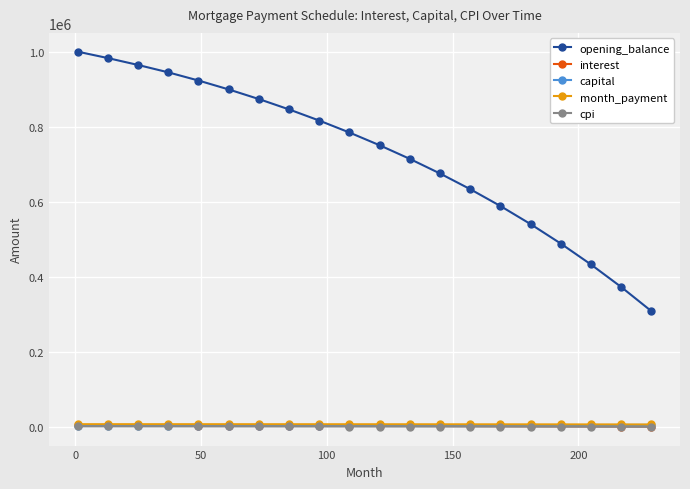

True or false: opening_balance has more than 0 points higher than both neighbors.

False